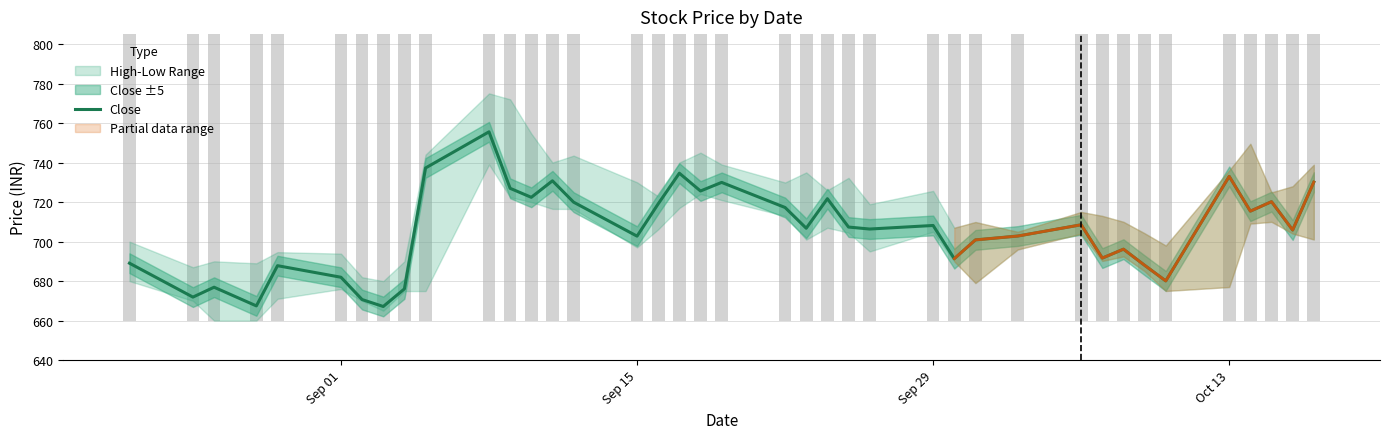

Does the chart contain any negative values?

No